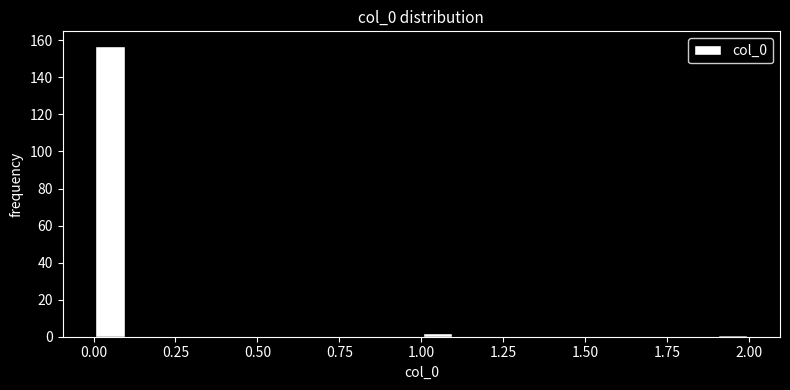

Around what value on the x-axis is the tallest bar? Give the approximate position of its centre, as read against the axis.

0.05